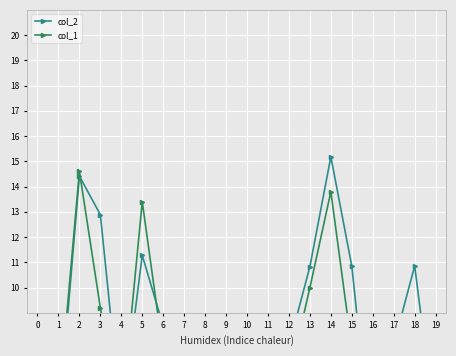

Is it true that col_1 equals 26.0 at 2?

False